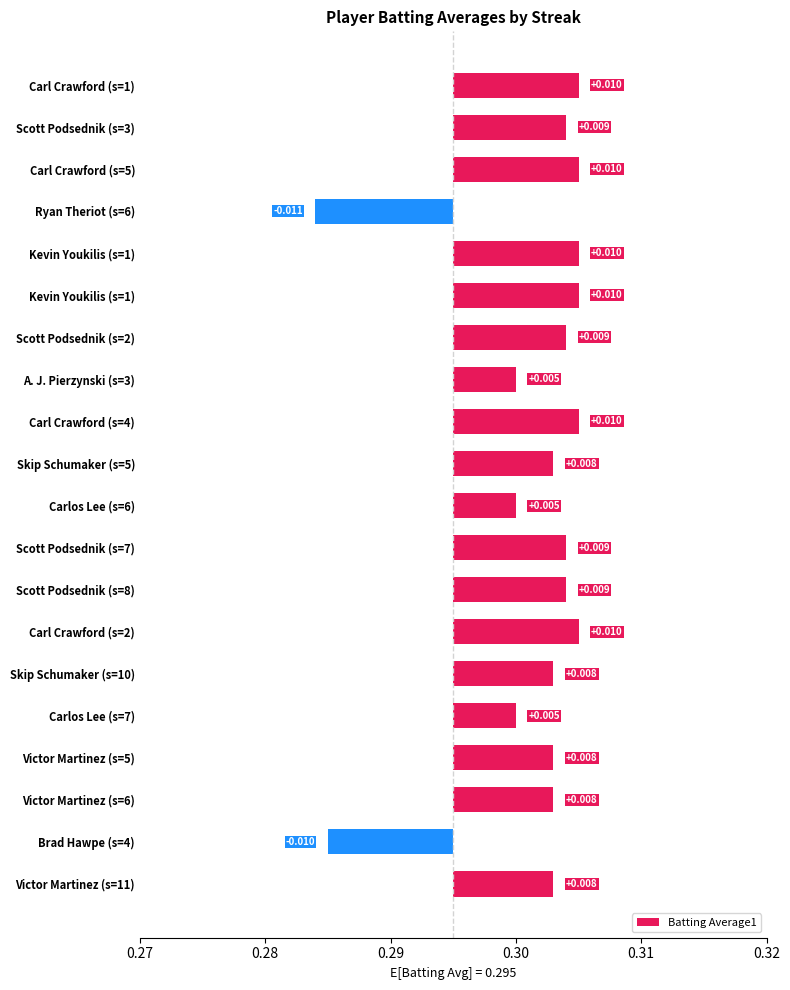

Does the chart contain stacked bars?

No